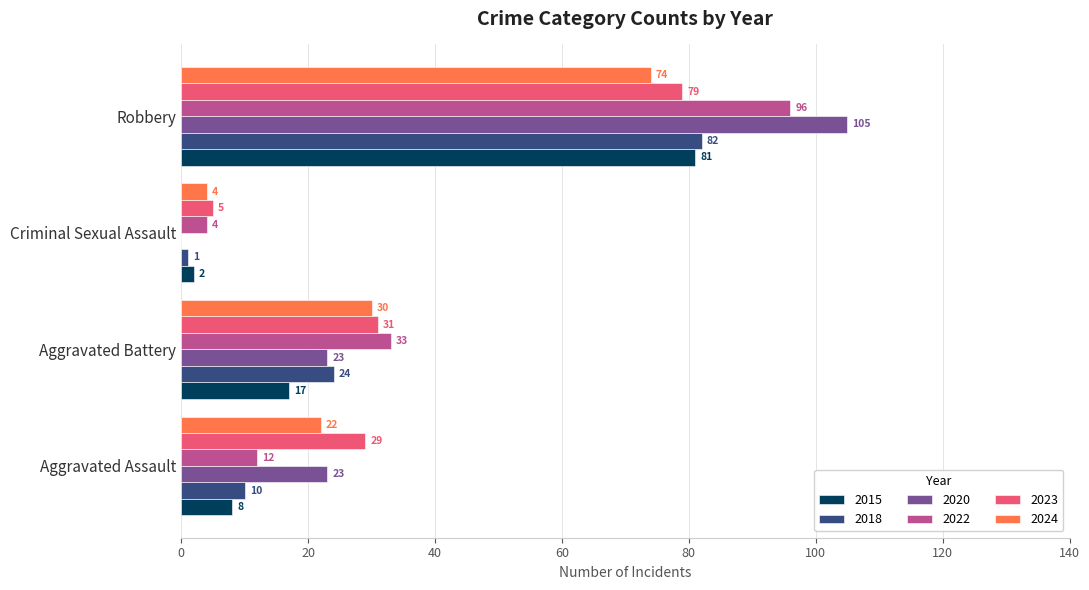

What is the sum of the 2023 values at Criminal Sexual Assault and Robbery?

84